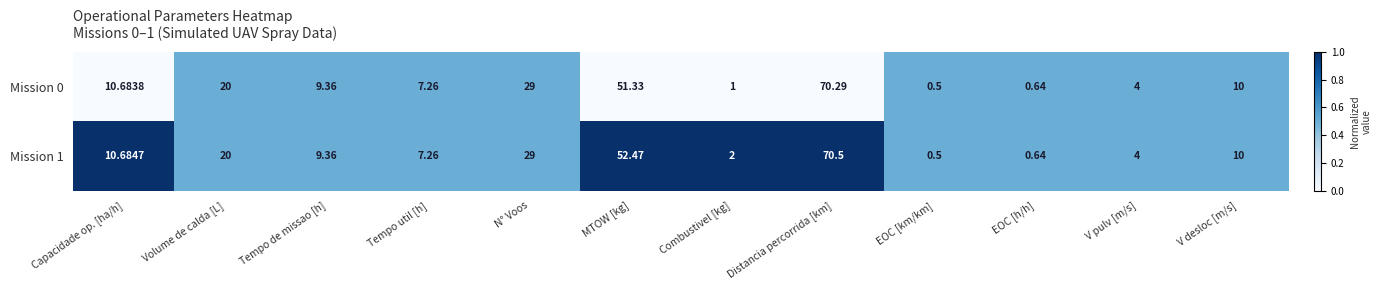

Rank the categories by Mission 1 value from lowest to highest.

EOC [km/km], EOC [h/h], Combustivel [kg], V pulv [m/s], Tempo util [h], Tempo de missao [h], V desloc [m/s], Capacidade op. [ha/h], Volume de calda [L], N° Voos, MTOW [kg], Distancia percorrida [km]